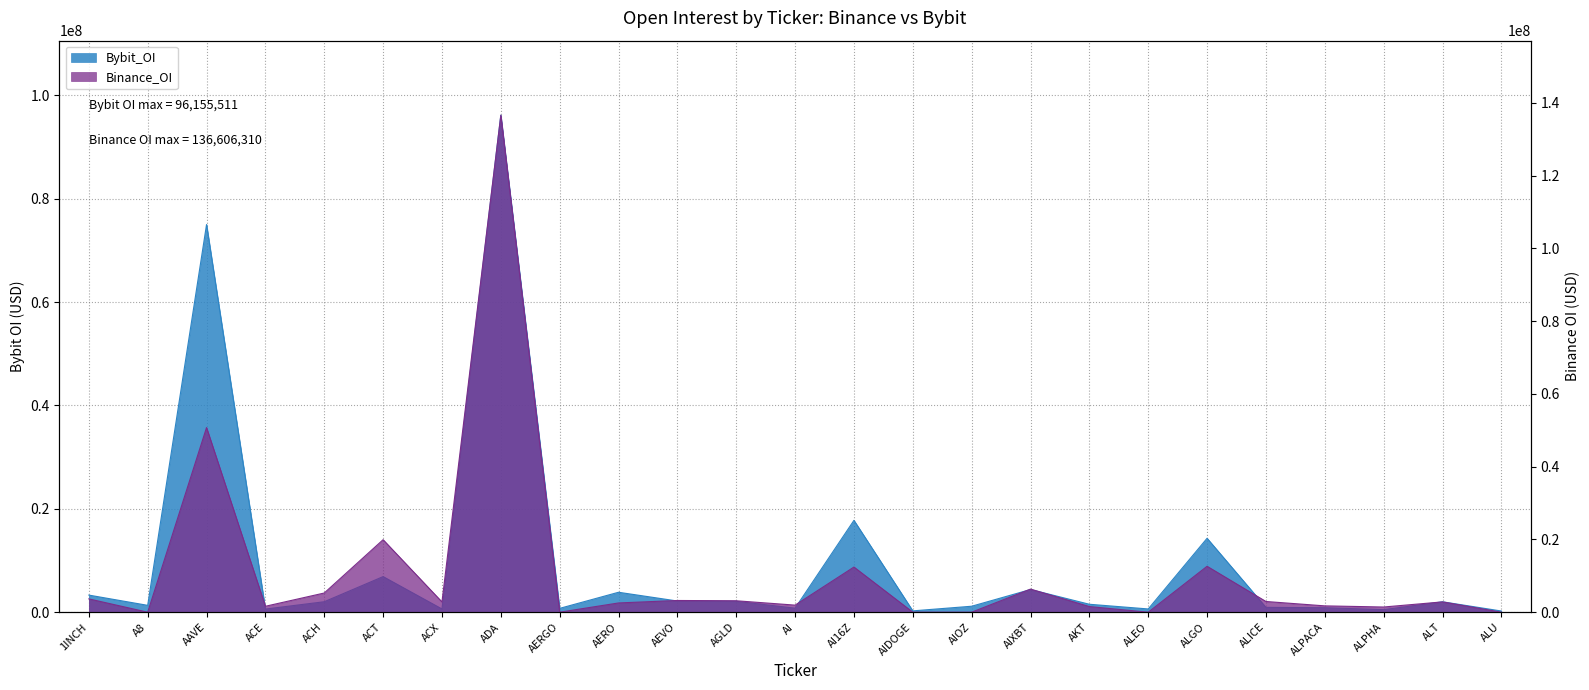

What are all the series names shown in the legend?

Bybit_OI, Binance_OI